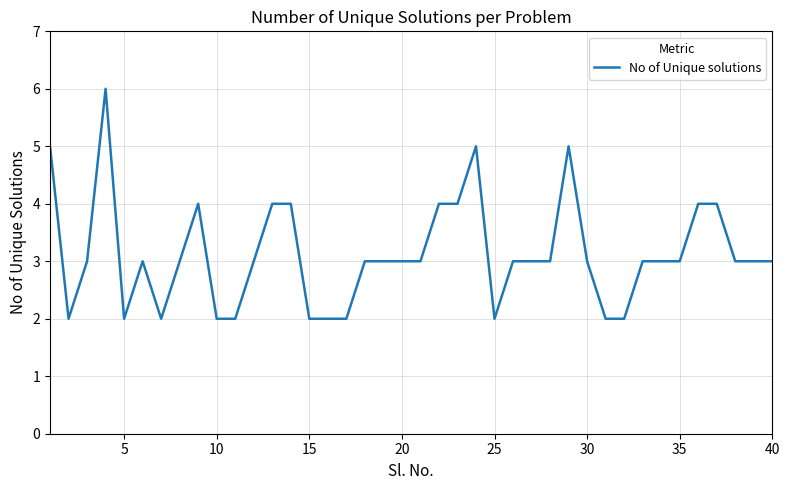

What is the maximum value shown in the chart?

6